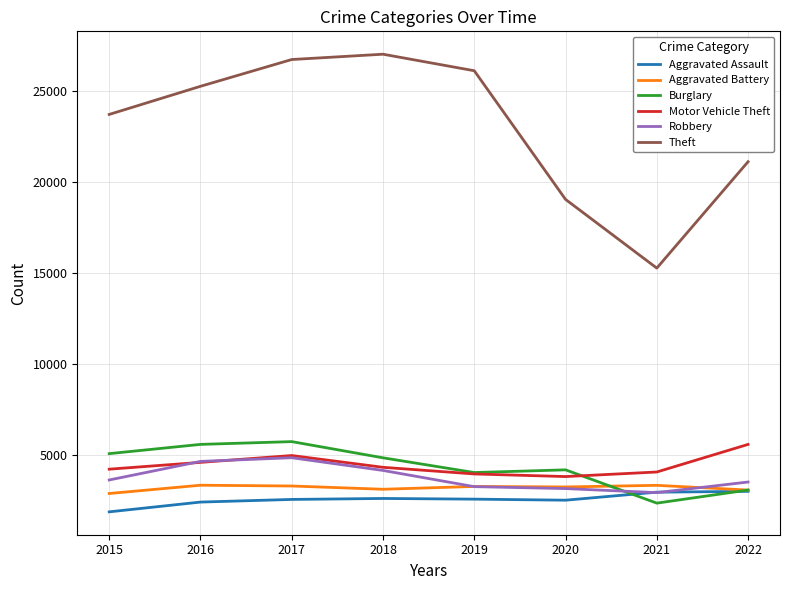

What is the difference between the highest and lowest values at 2022?

18093